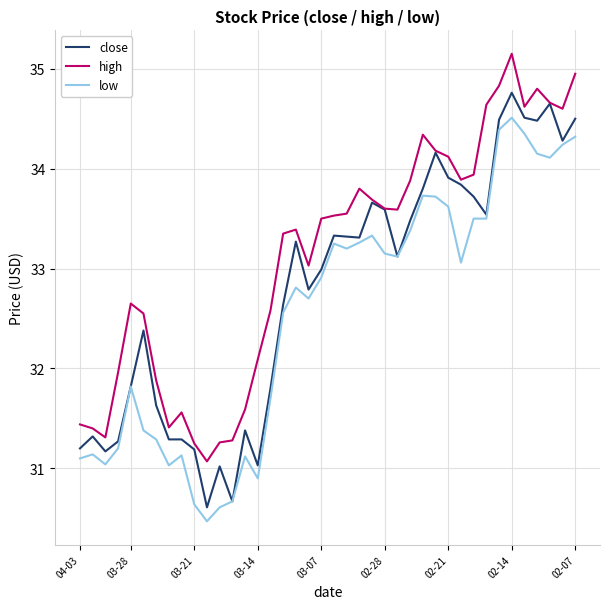

True or false: high and low cross at least once.

False